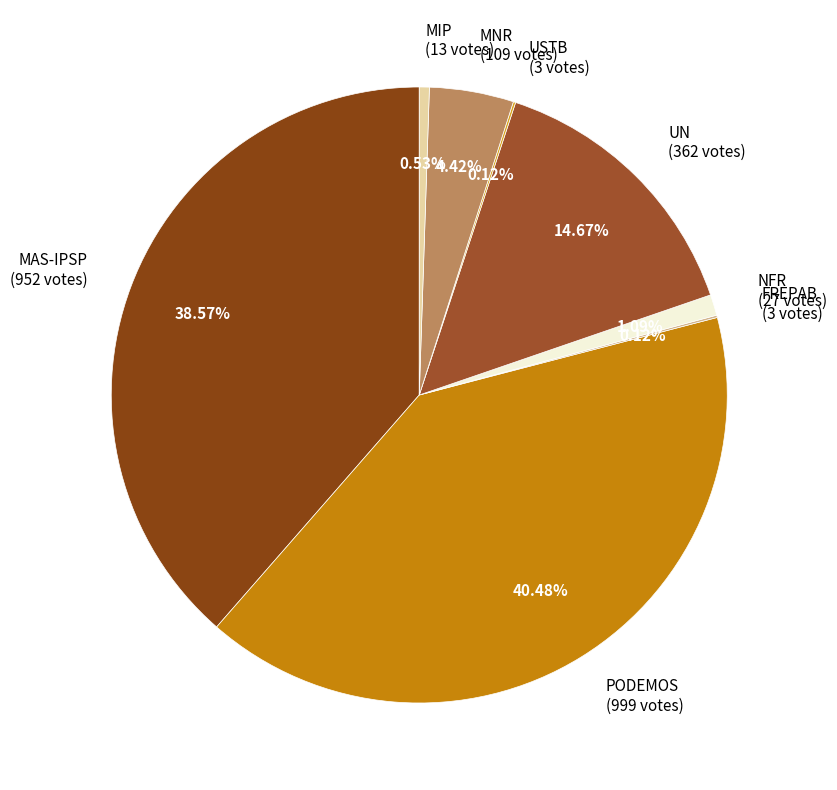

Does NFR (27 votes) represent more than half of the total?

No